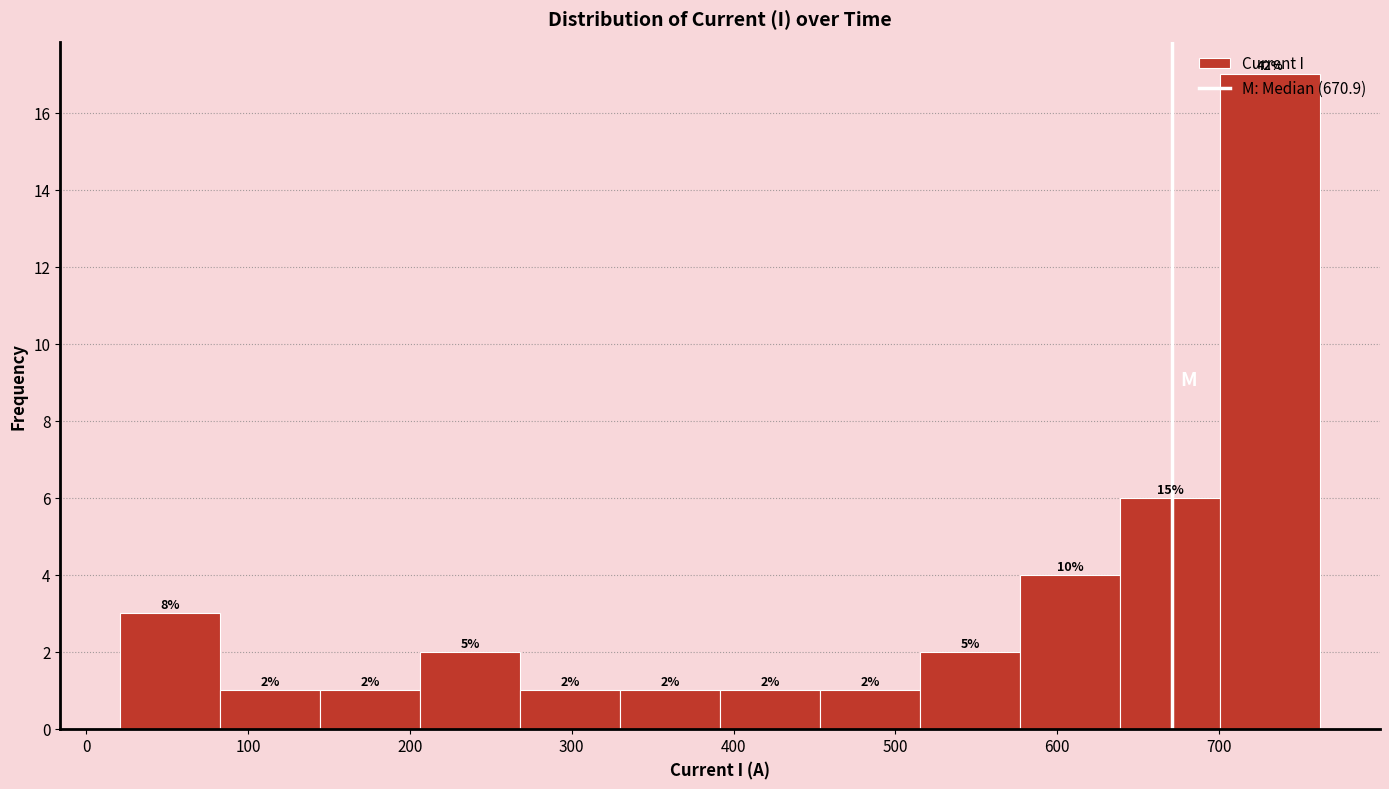

Which range on the x-axis has the tallest bar?

700 to 760